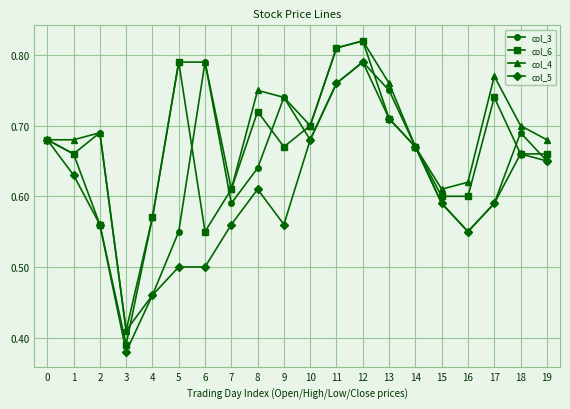

What is the sum of the col_3 values at 11 and 0?

1.4